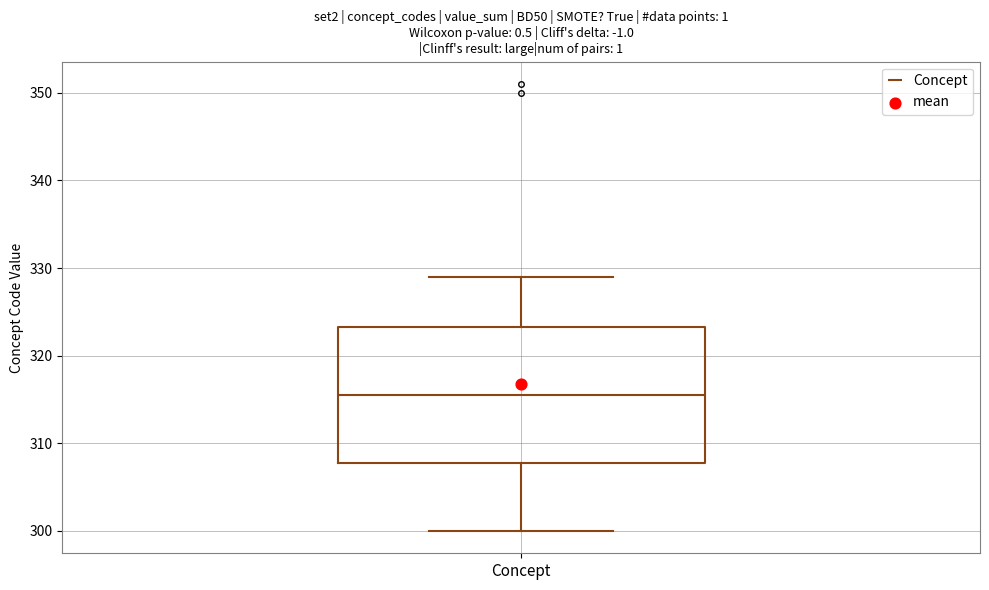

Read this box plot against the y-axis: the position of the median line, the range covered by the box, and the ends of both whiskers. The values are not printed on the chart, so give them approximately, as read against the axis.

median 316, box 308 to 323, whiskers 300 to 329